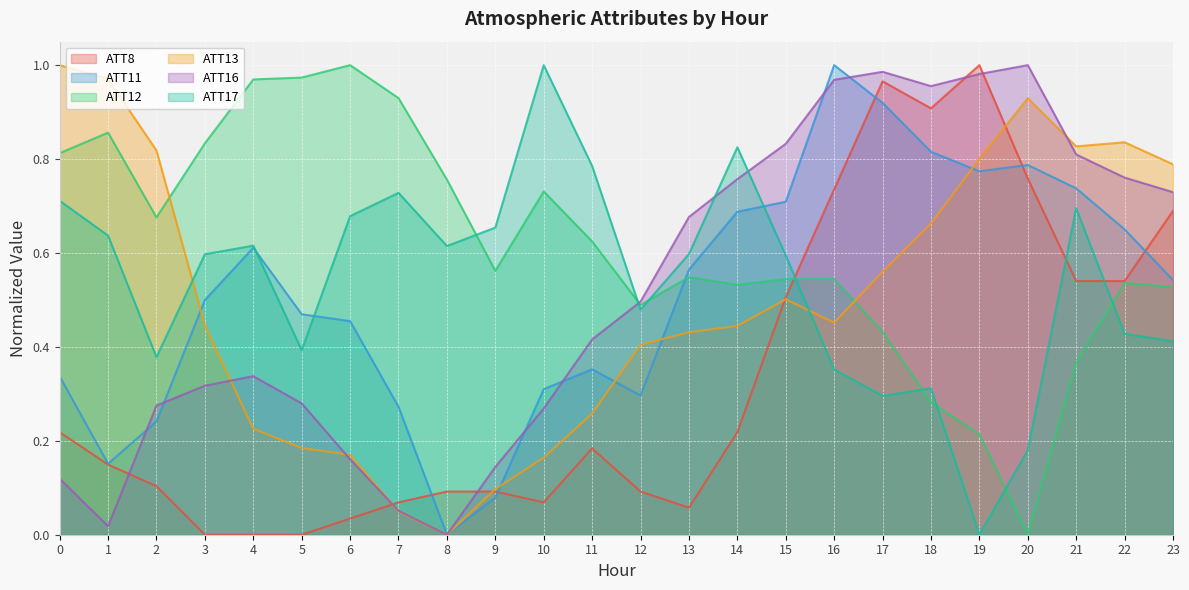

What is the sum of the ATT13 values at 16 and 1?

1.4